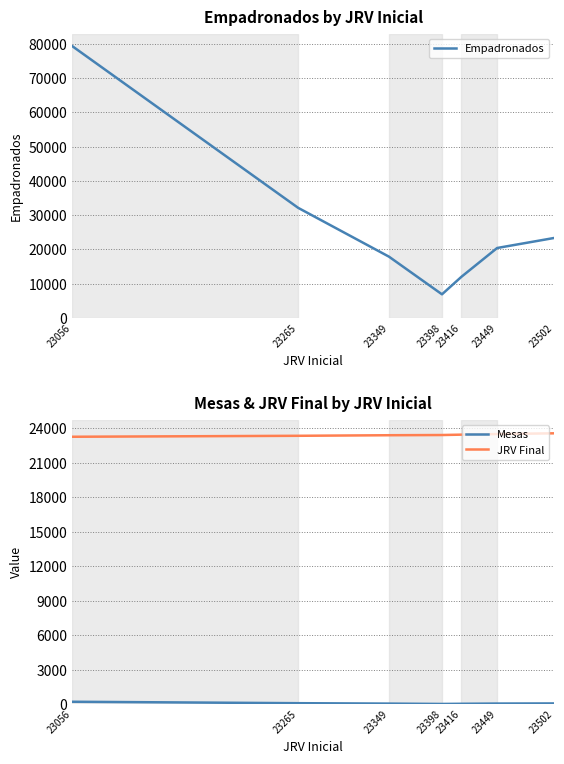

Reading left to right, extract all data points from this chart.

Empadronados: 23056=79314	23265=32136	23349=17896	23398=6918	23416=12035	23449=20428	23502=23367
Mesas: 23056=209	23265=84	23349=49	23398=18	23416=33	23449=53	23502=63
JRV Final: 23056=23264	23265=23348	23349=23397	23398=23415	23416=23448	23449=23501	23502=23564